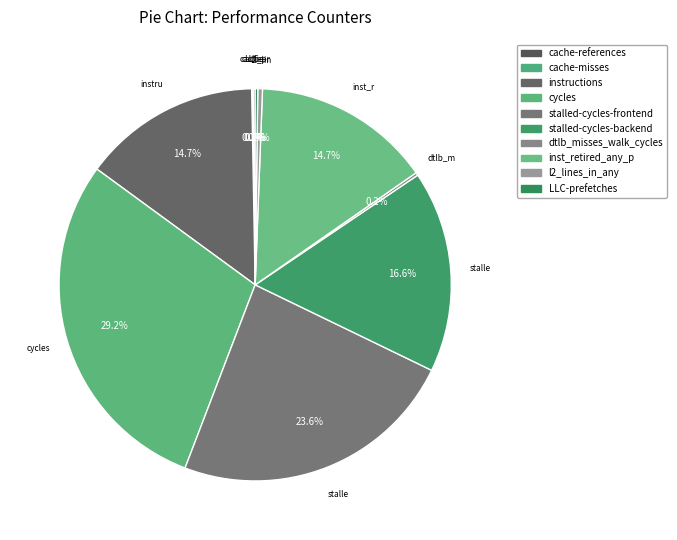

How many slices are in this pie chart?

10